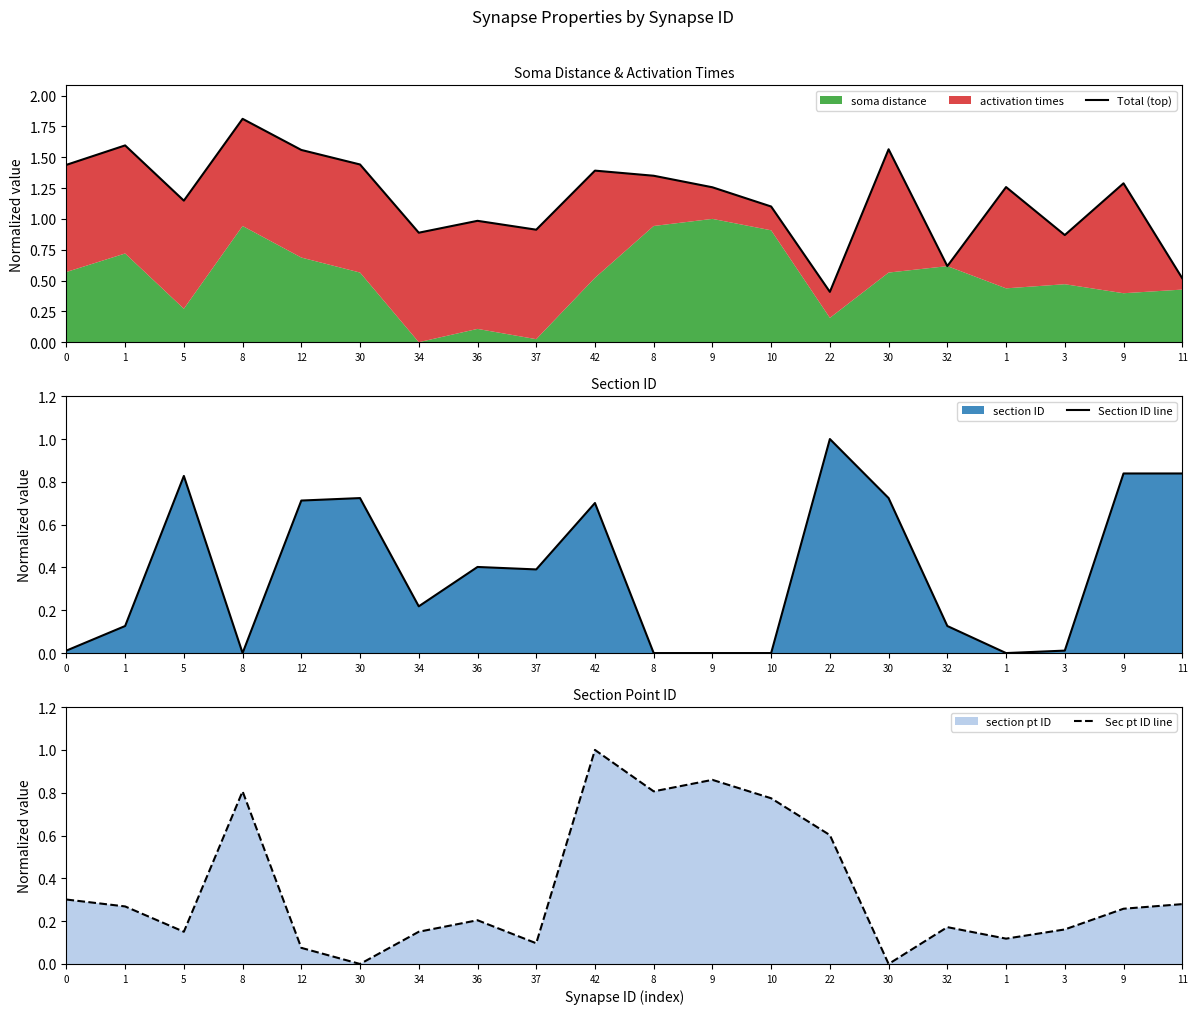

True or false: Section ID line and Total (top) intersect in this chart.

True